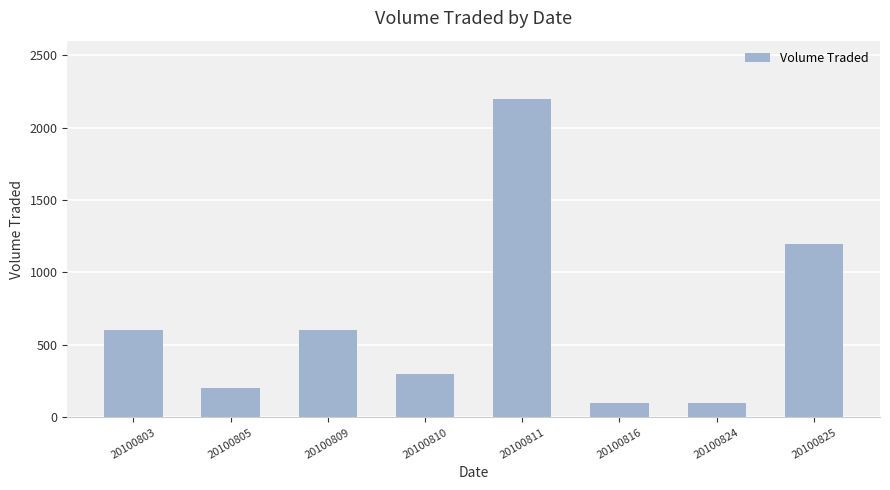

What is the value of the 8th bar from the left?

1200